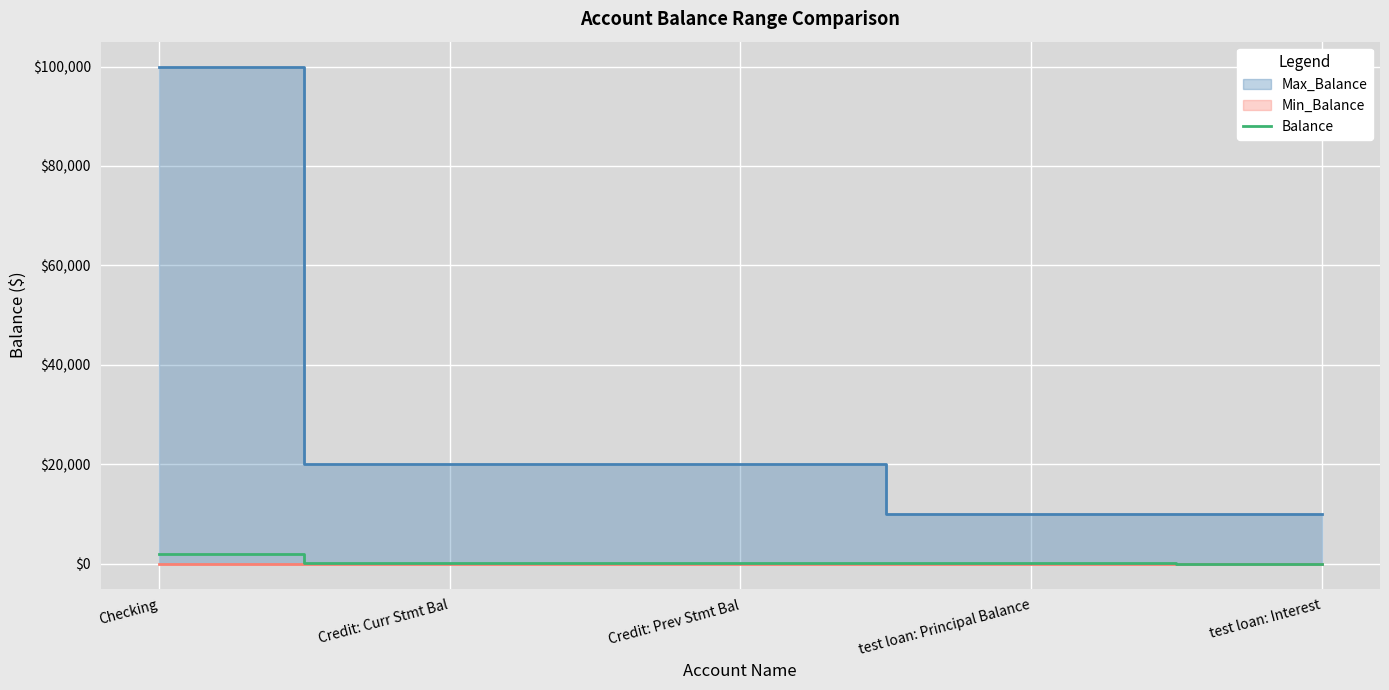

What position from the right is Credit: Curr Stmt Bal?

4